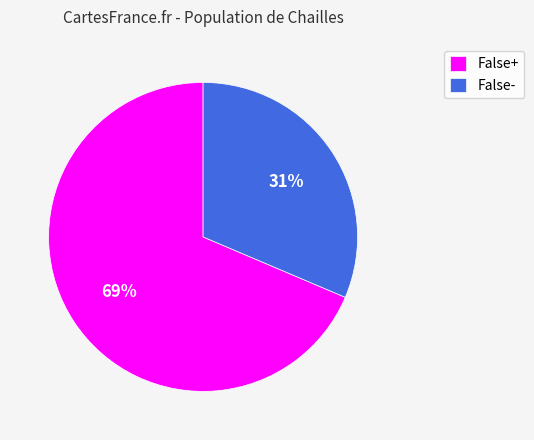

What is the majority slice?

False+